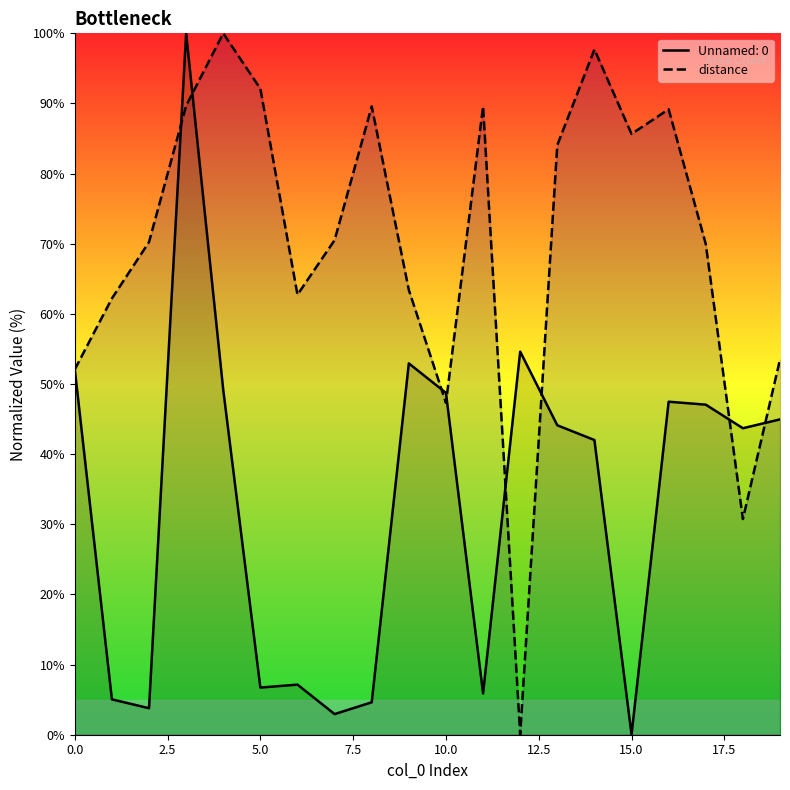

How many values are above zero?

19